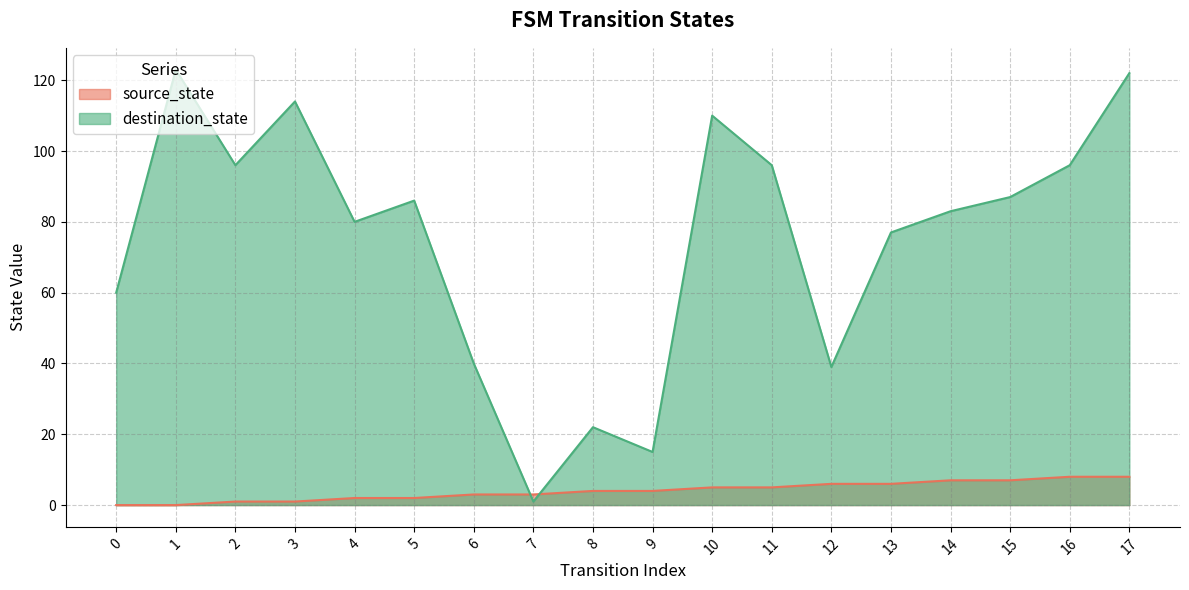

Does the chart display data point markers on the line(s)?

No